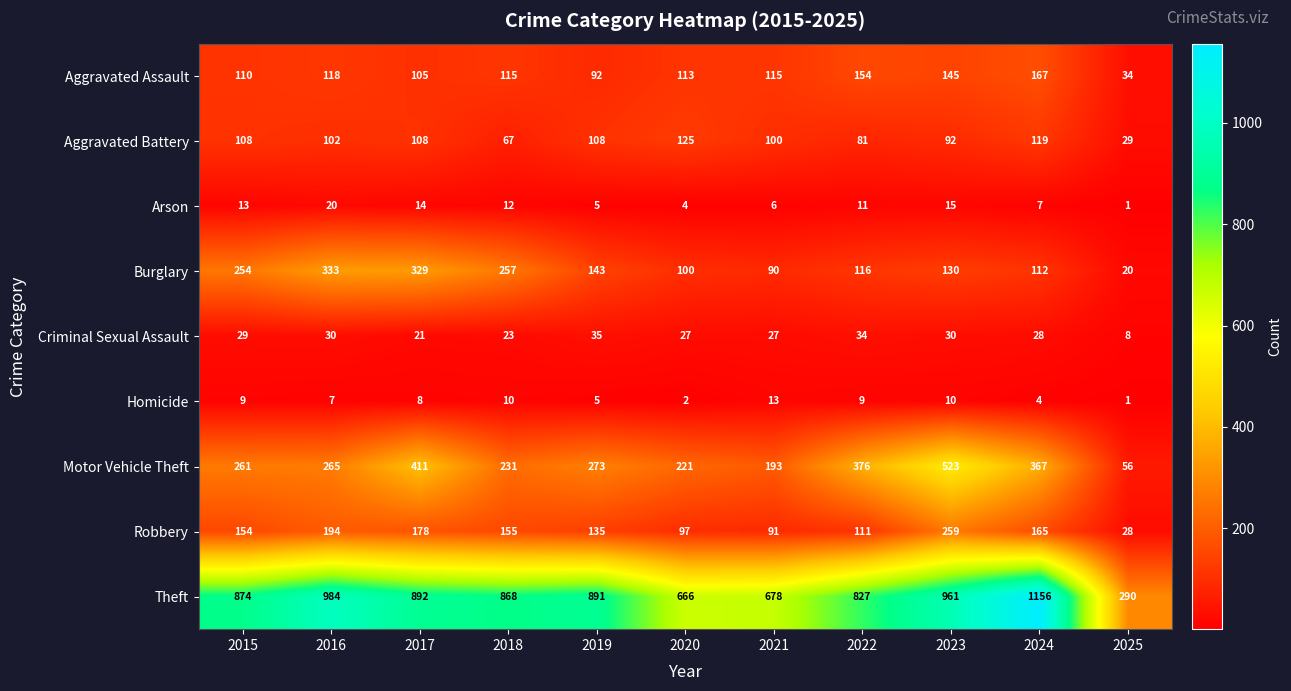

Where is Aggravated Battery nearest to the value 77?

2022